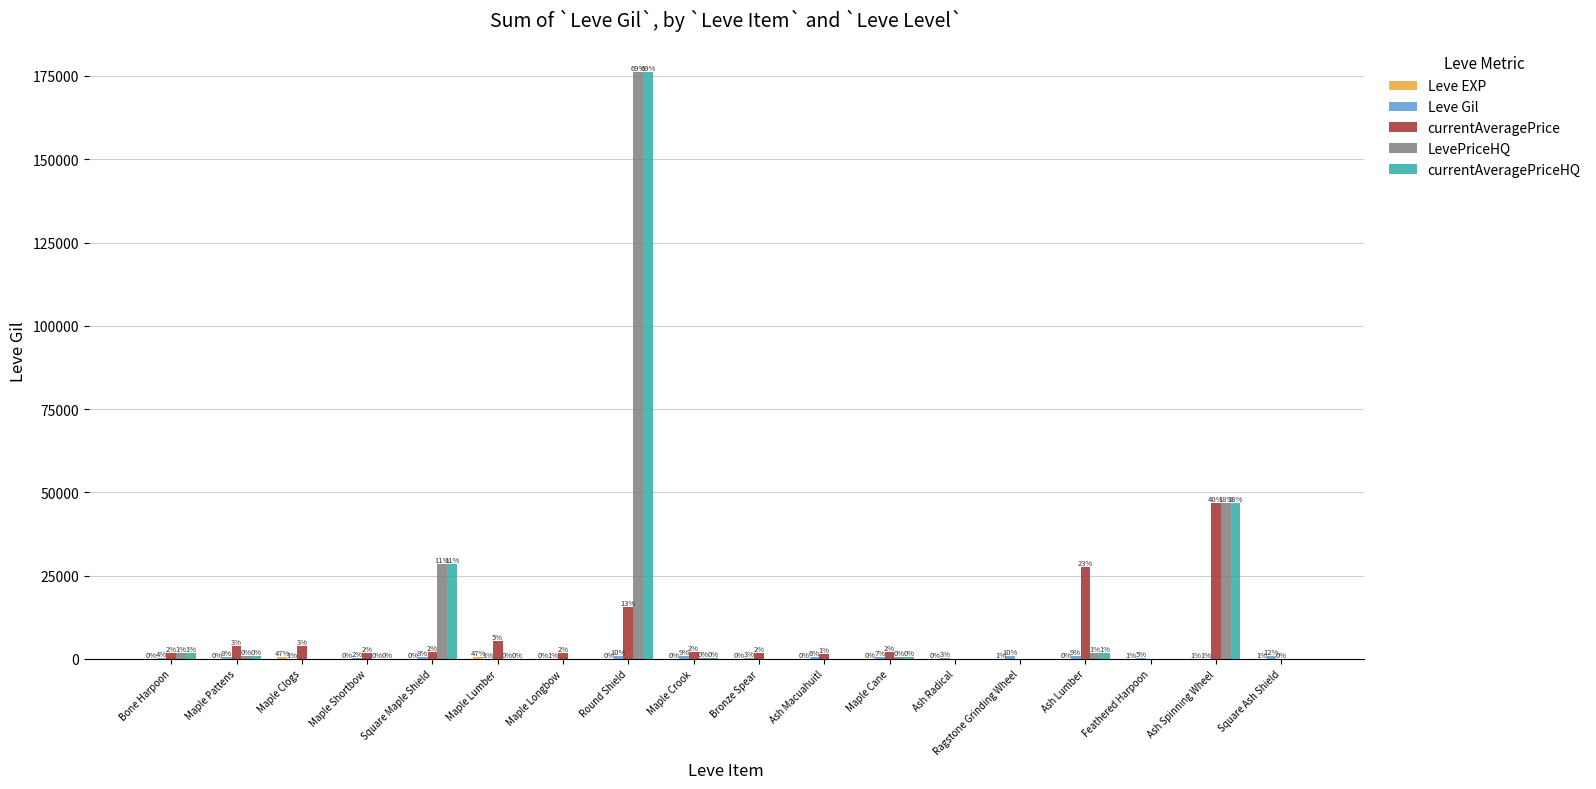

What is the total value across all series at Maple Longbow?

2008